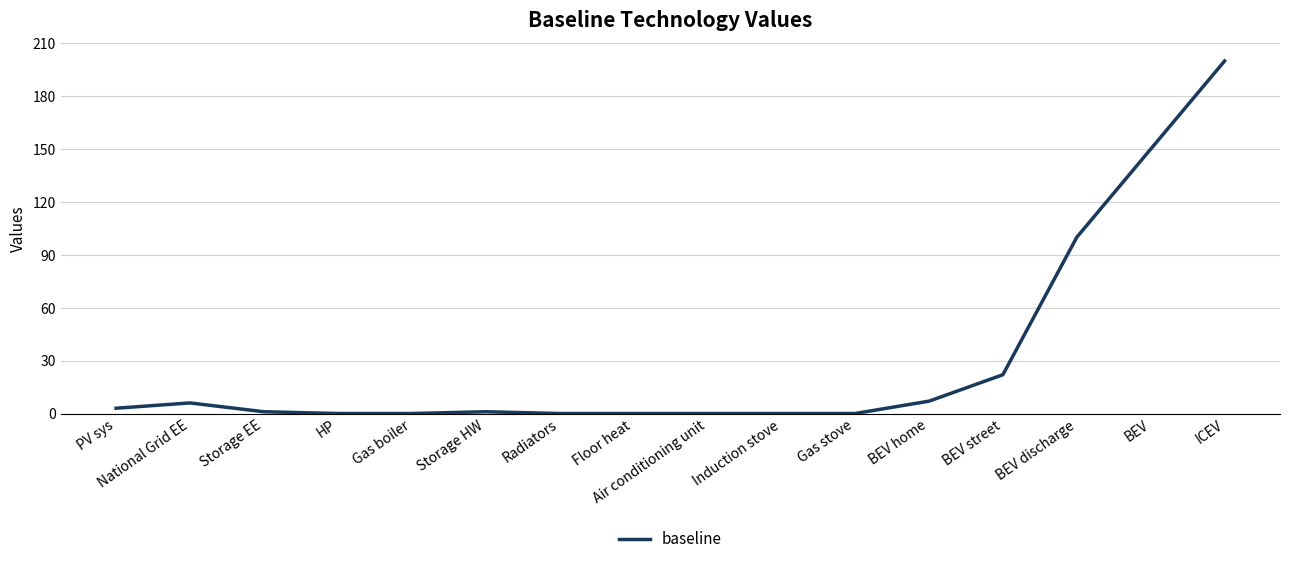

What is the ratio of the value at ICEV to the value at BEV home?

28.6